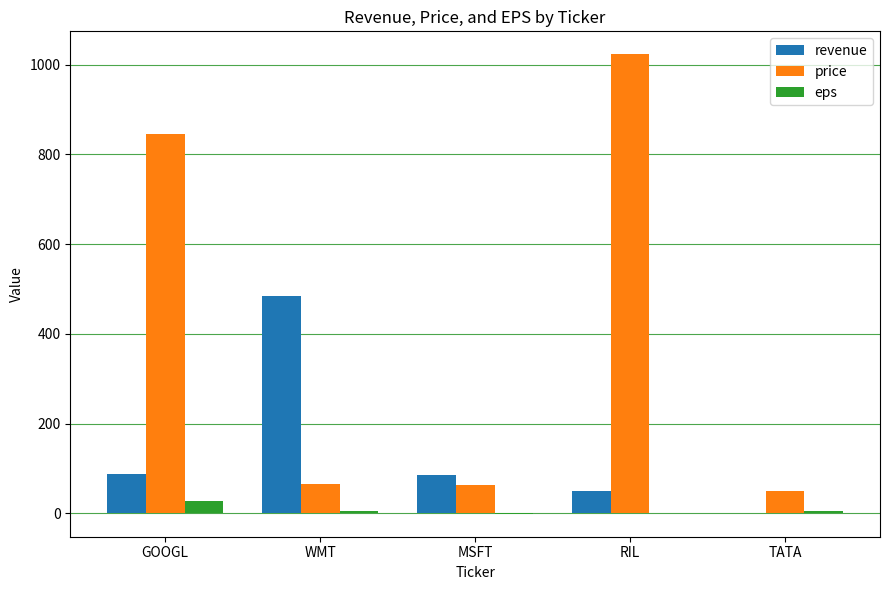

At which category is the sum across all series the highest?

RIL